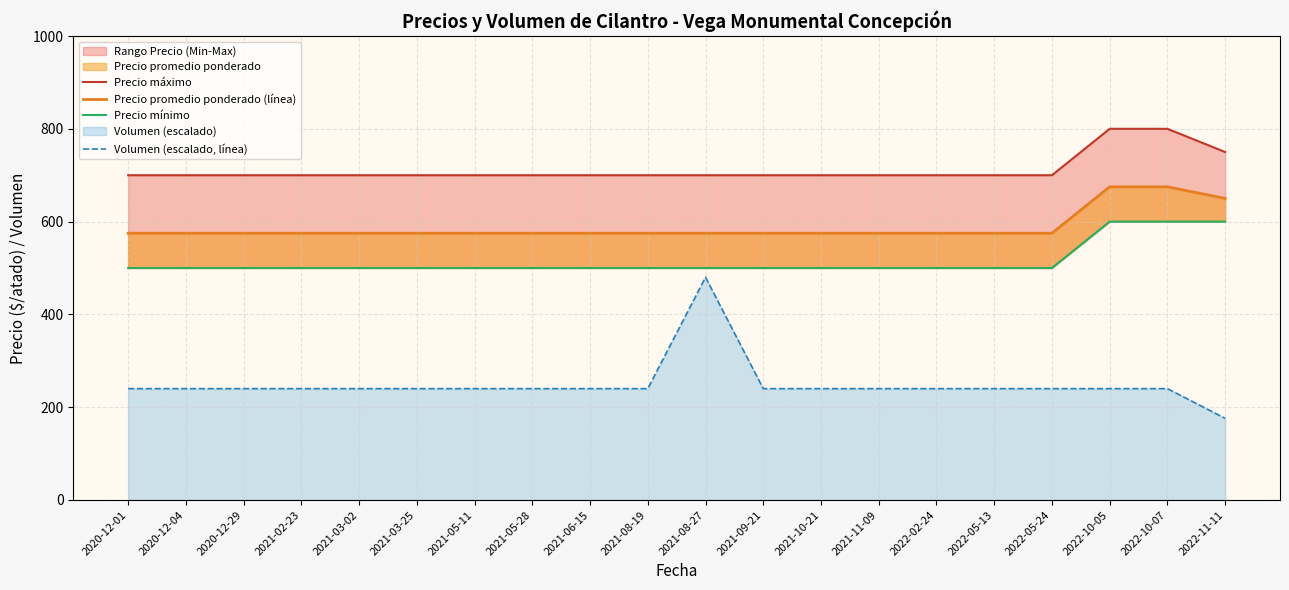

The value of Precio mínimo at 2021-03-02 is 104. True or false?

False